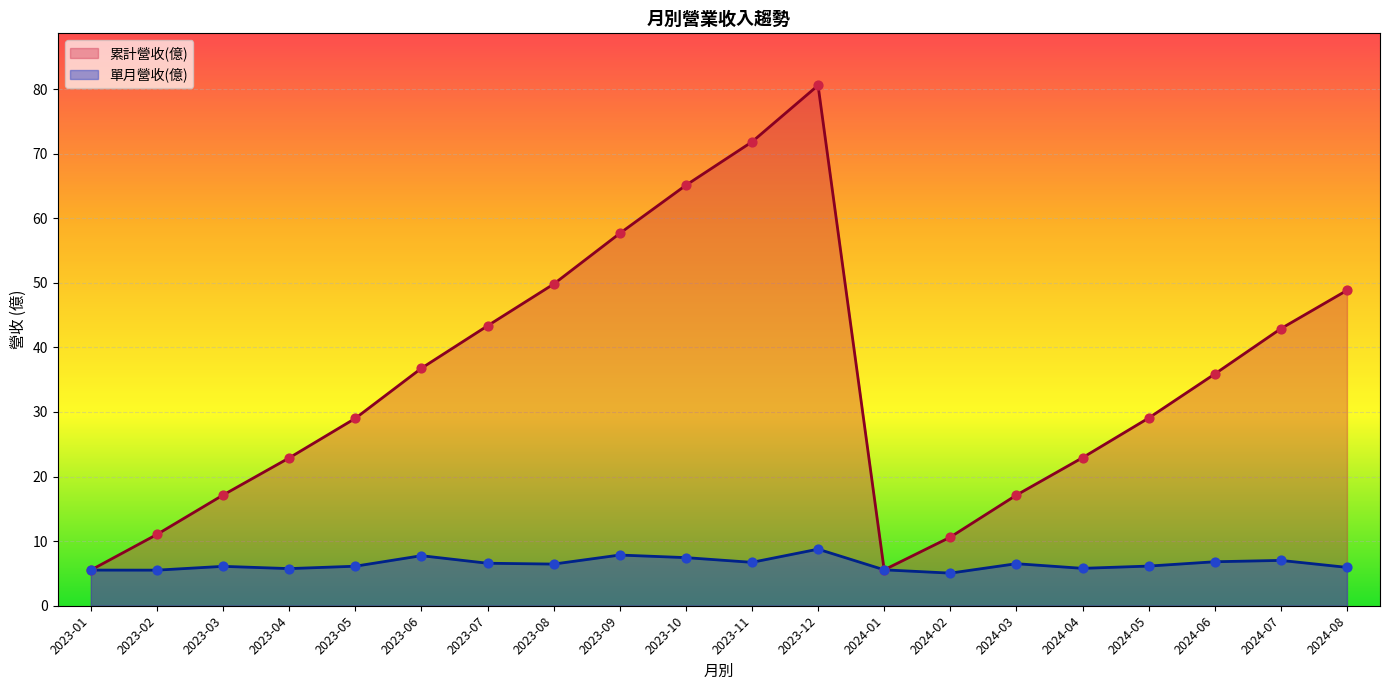

What are all the series names shown in the legend?

累計營收(億), 單月營收(億)